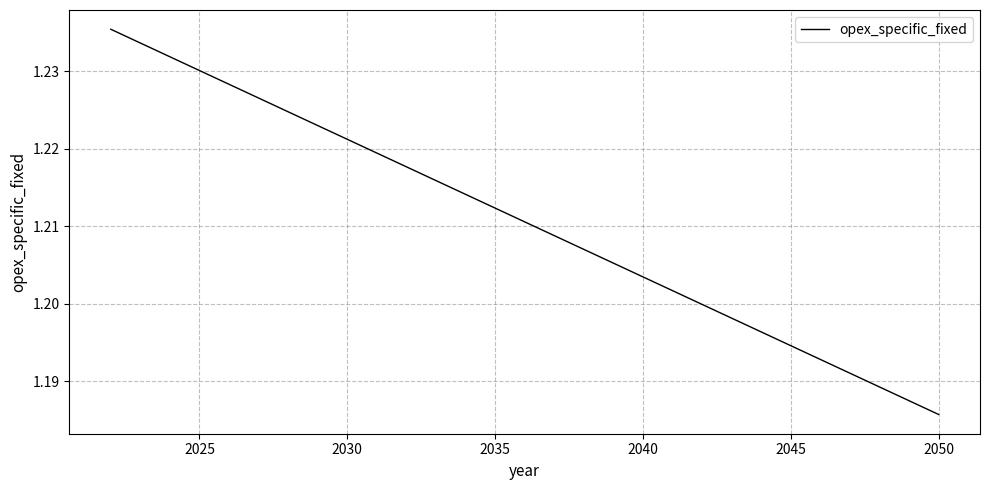

What is the minimum value shown in the chart?

1.2